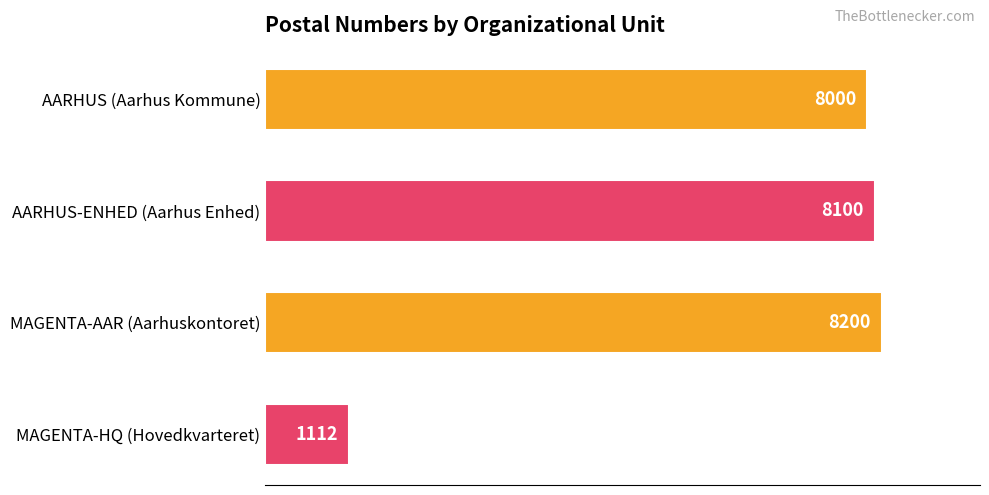

List the labels in order of value, smallest first.

MAGENTA-HQ (Hovedkvarteret), AARHUS (Aarhus Kommune), AARHUS-ENHED (Aarhus Enhed), MAGENTA-AAR (Aarhuskontoret)